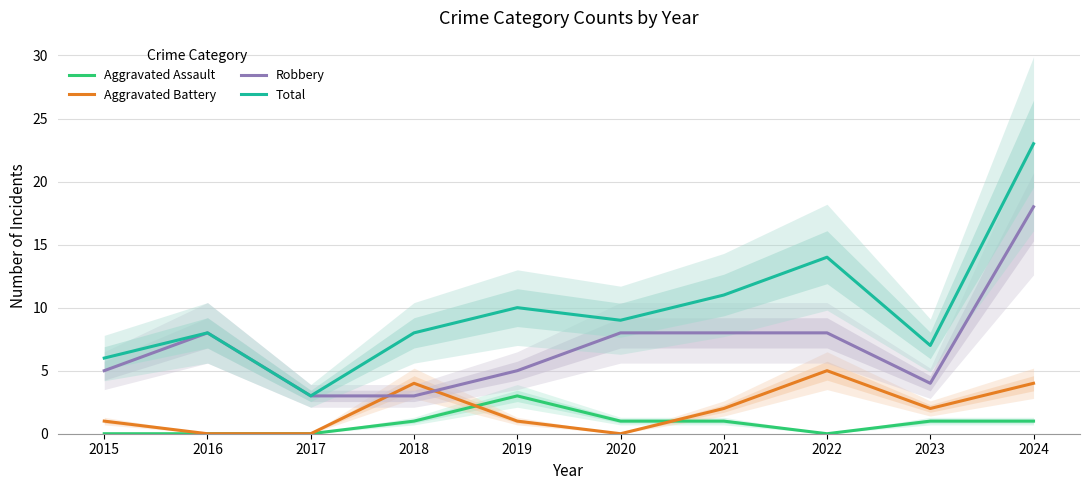

Where is Aggravated Battery nearest to the value 2?

2021